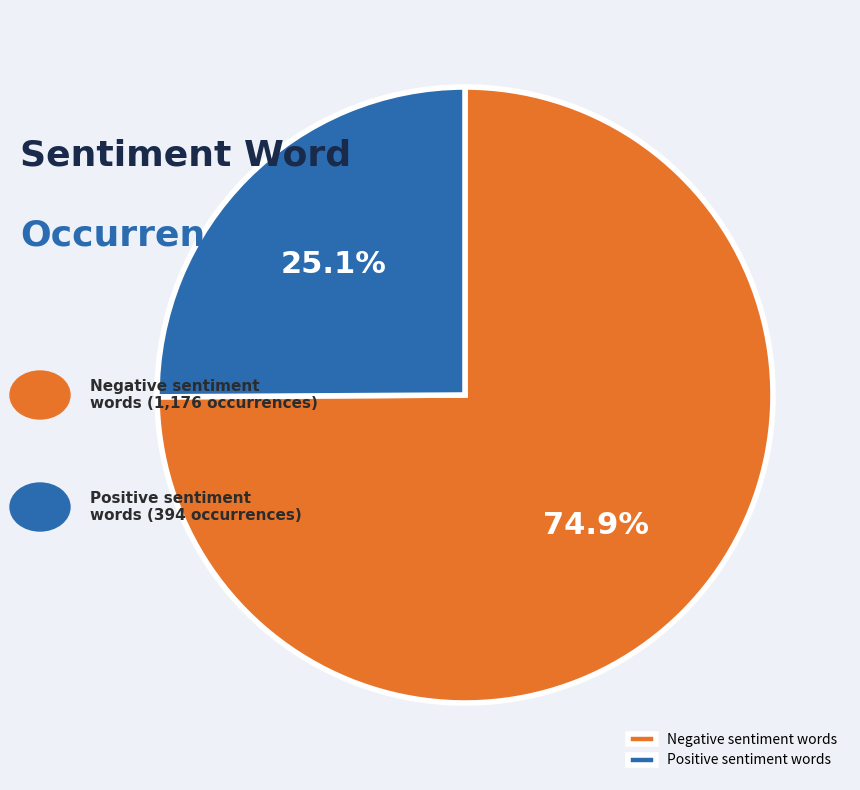

Which slice is the smallest?

Positive sentiment words